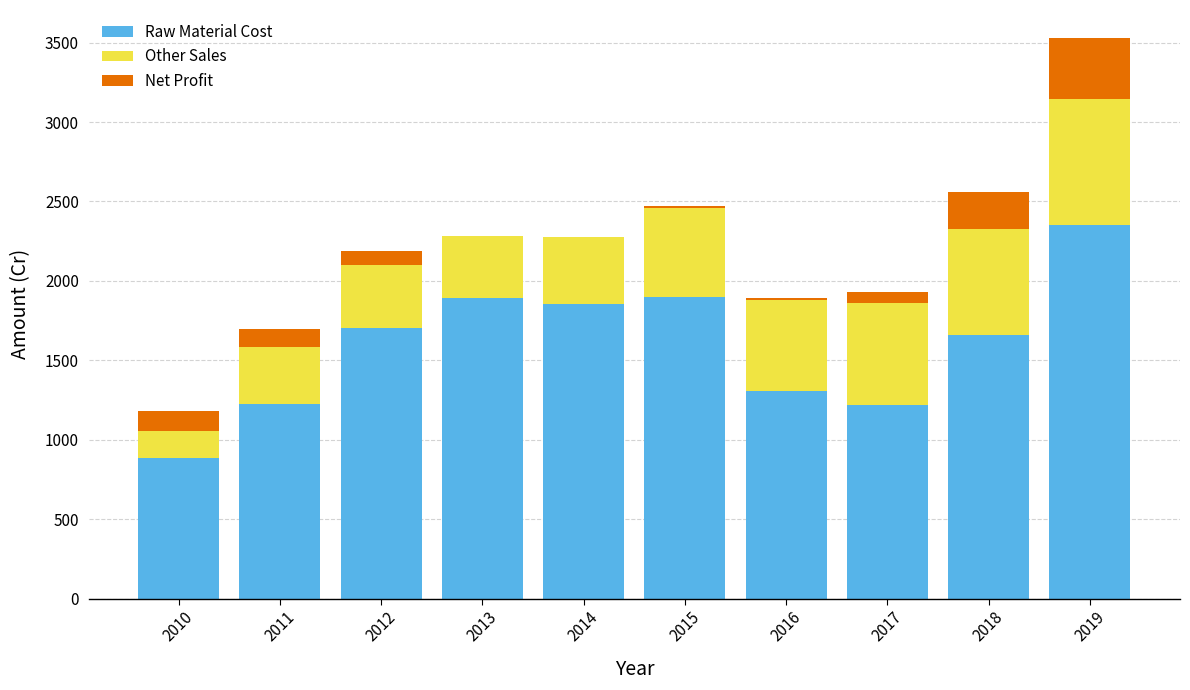

What is the total value across all series at 2013?

2284.9